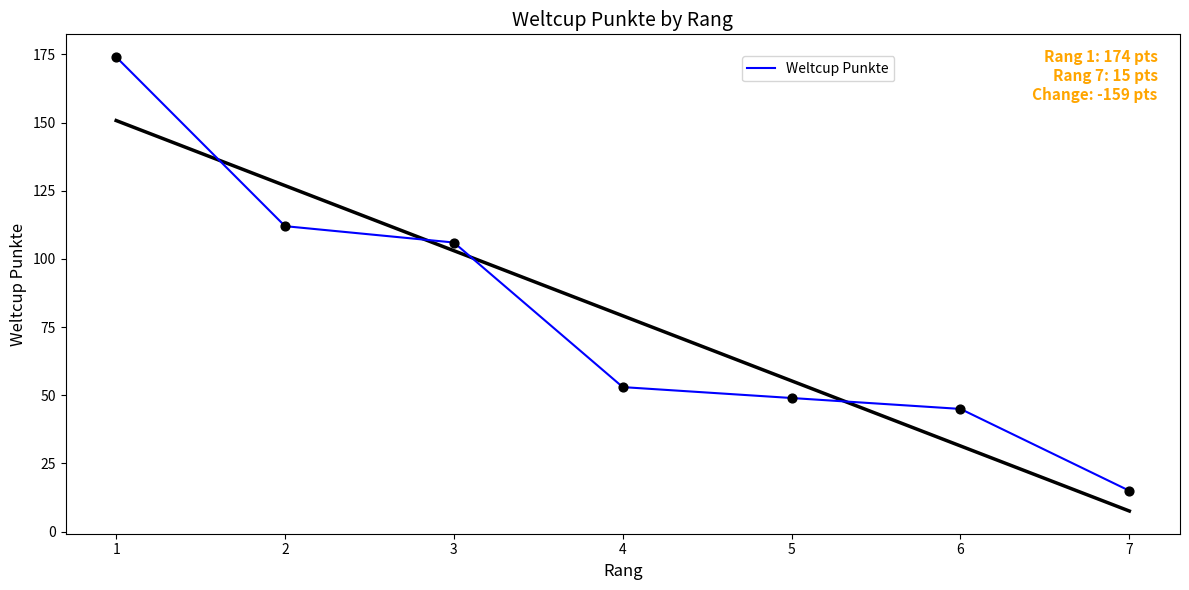

What is the change in value from 4 to 5?

-4